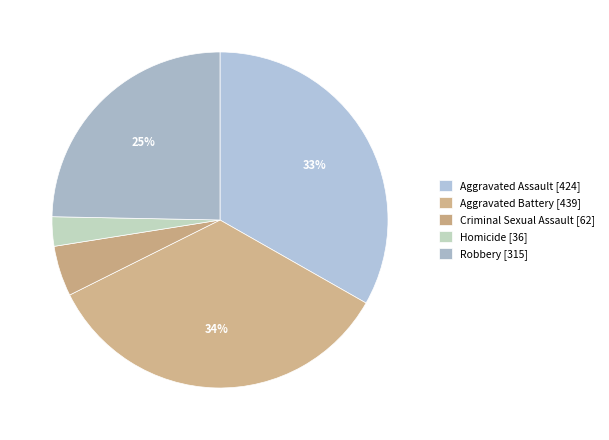

Combined, do Aggravated Assault and Robbery account for over 50%?

Yes